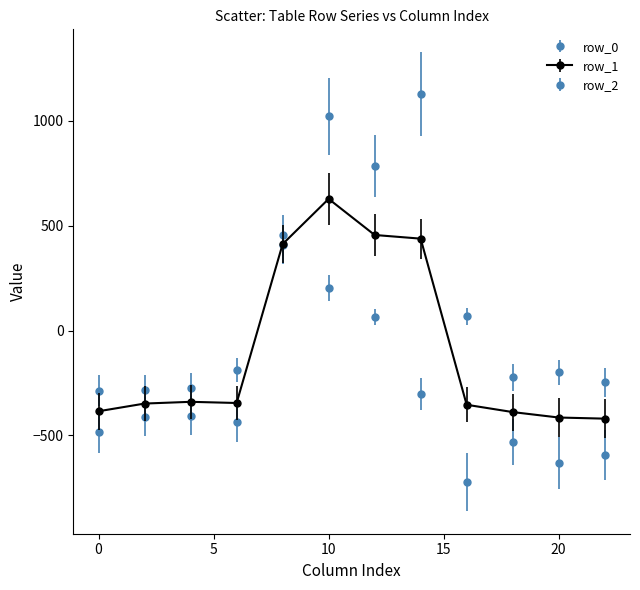

Count the number of data series in this chart.

3